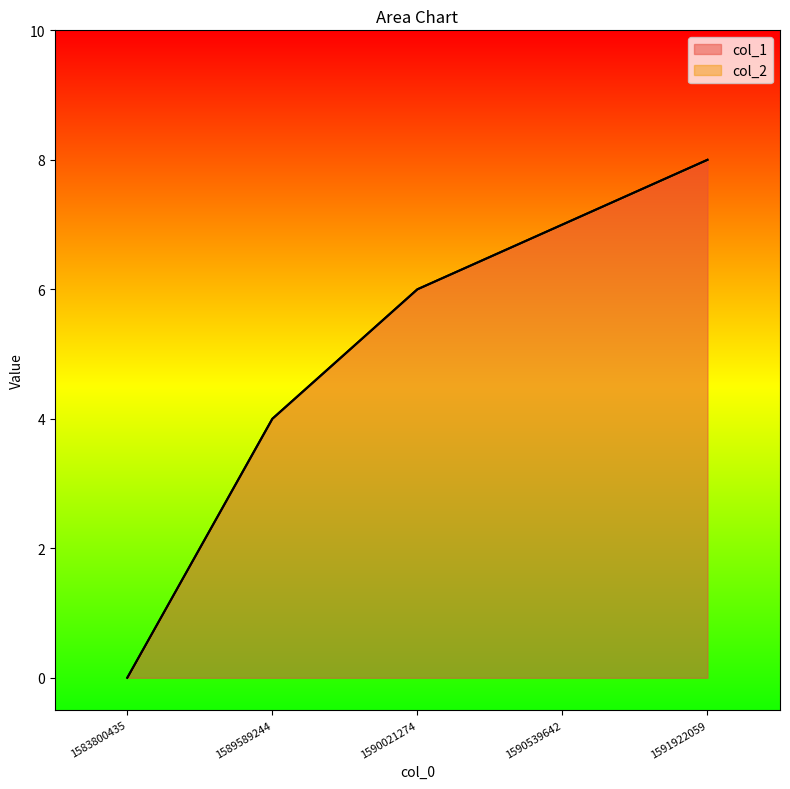

Rank the categories by value from highest to lowest.

1591922059, 1590539642, 1590021274, 1589589244, 1583800435